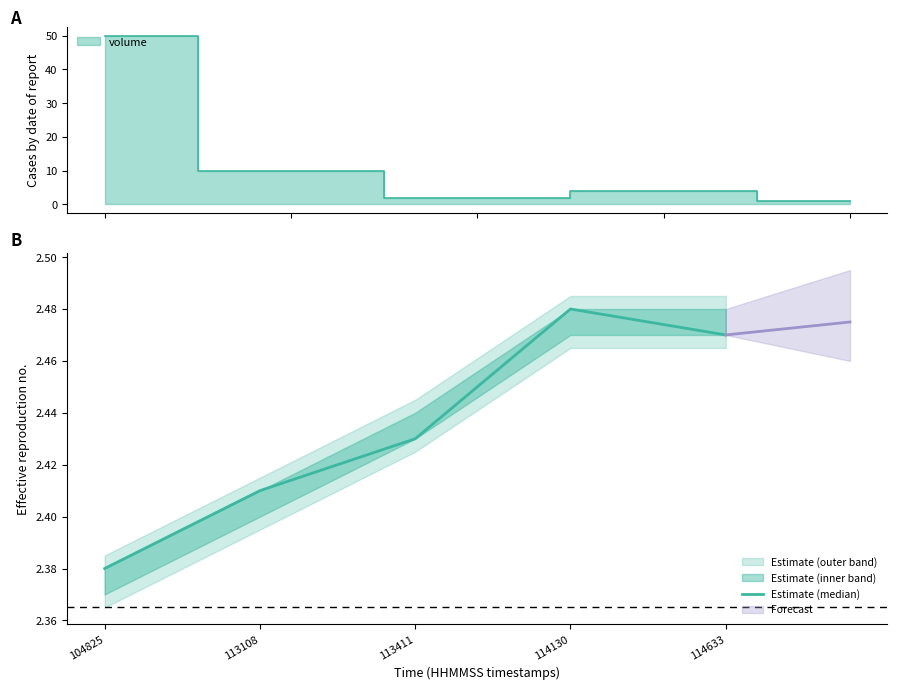

What is the greatest value displayed?

2.5